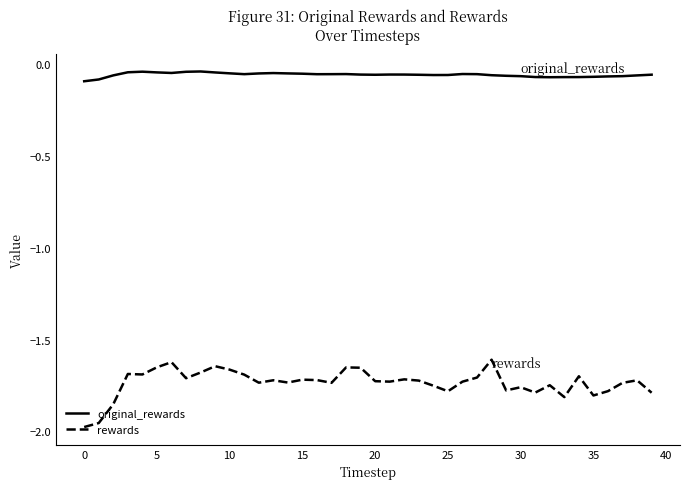

What are all the series names shown in the legend?

original_rewards, rewards